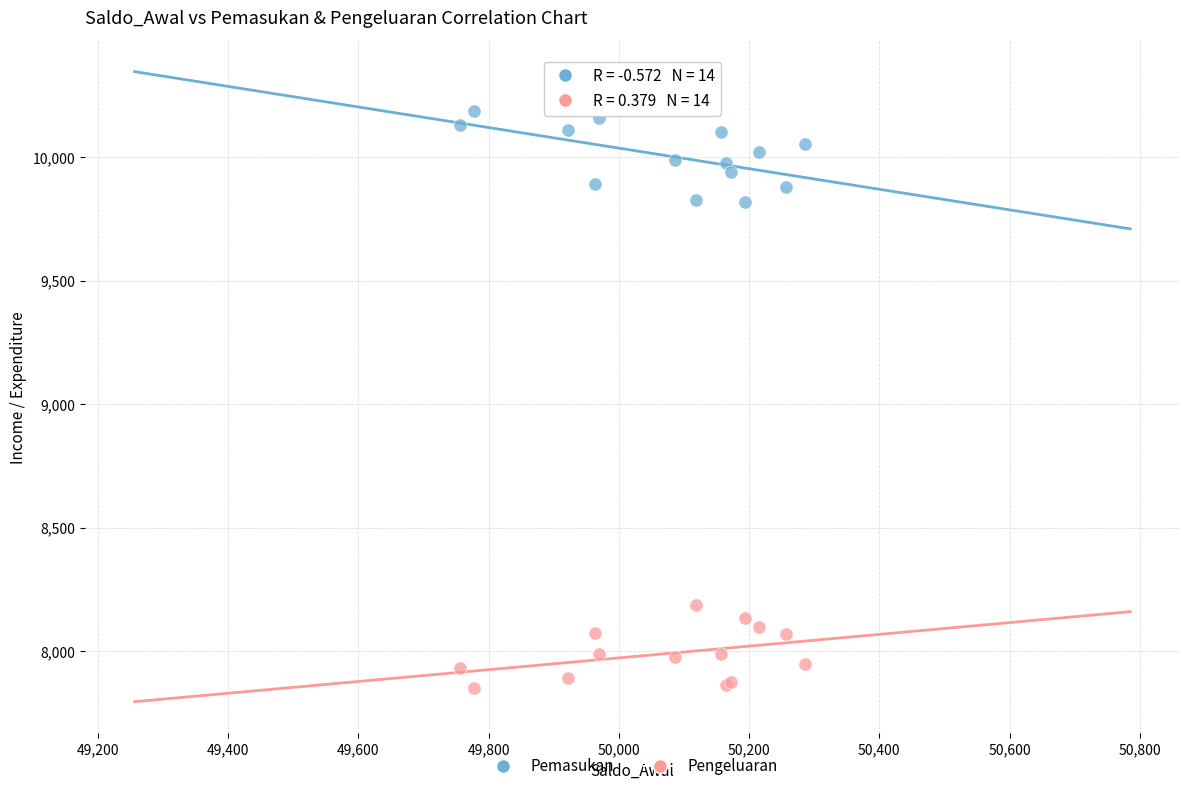

Which series reaches the maximum Y coordinate?

Pemasukan